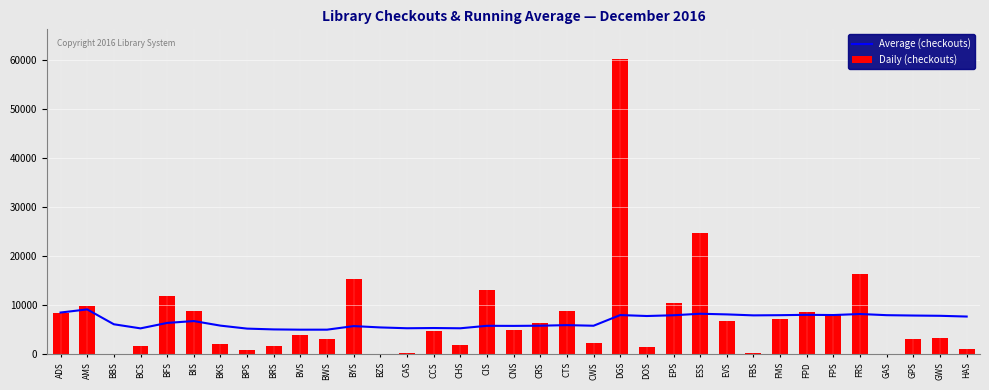

At how many categories does at least one series exceed 20237?

2